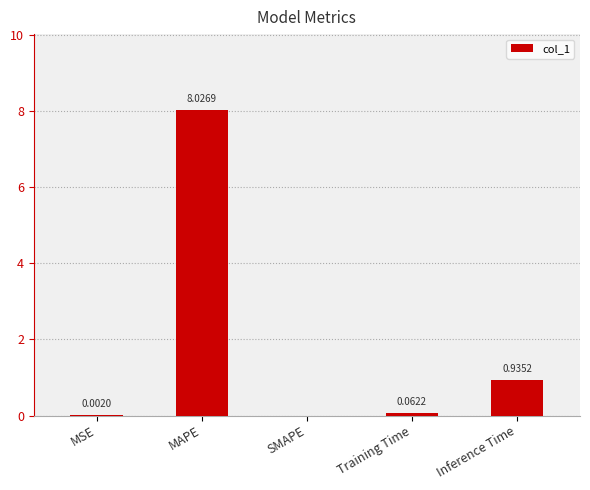

What is the change in value from MSE to MAPE?

+8.0